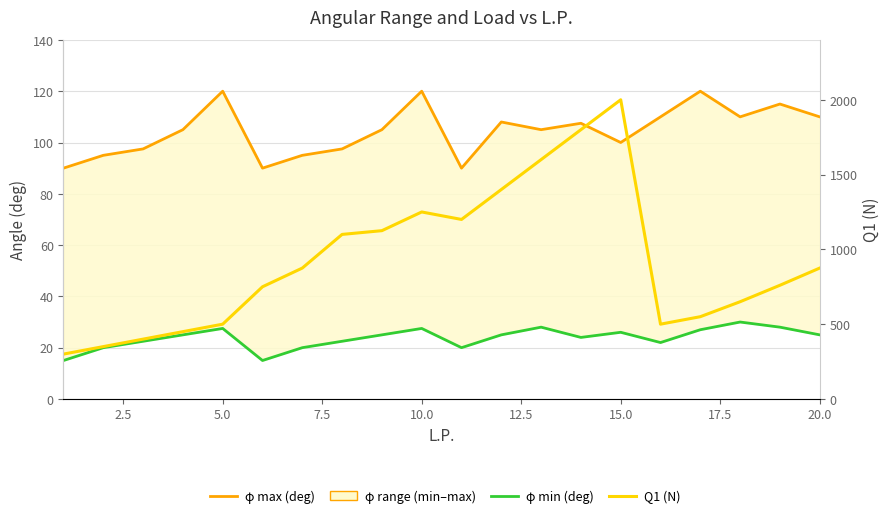

Which series has the largest total across all categories?

Q1 (N)